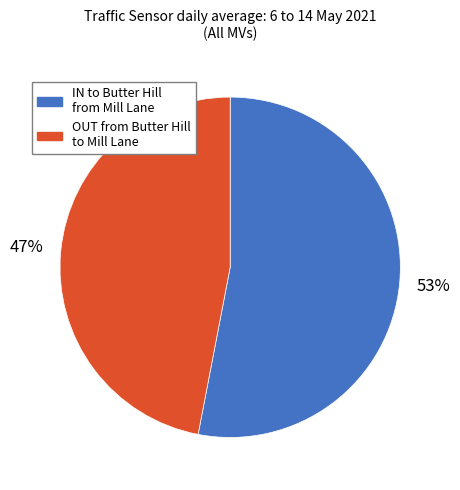

Which slice is the smallest?

OUT from Butter Hill to Mill Lane